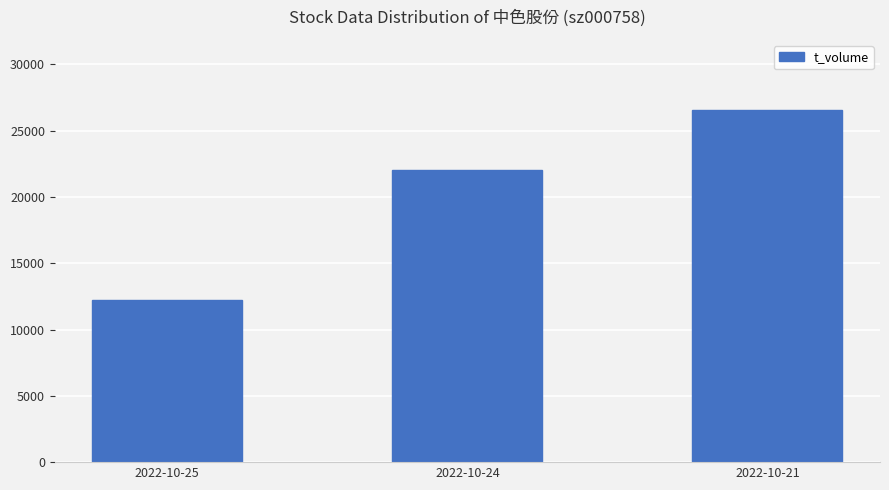

Read the value at 2022-10-24.

22056